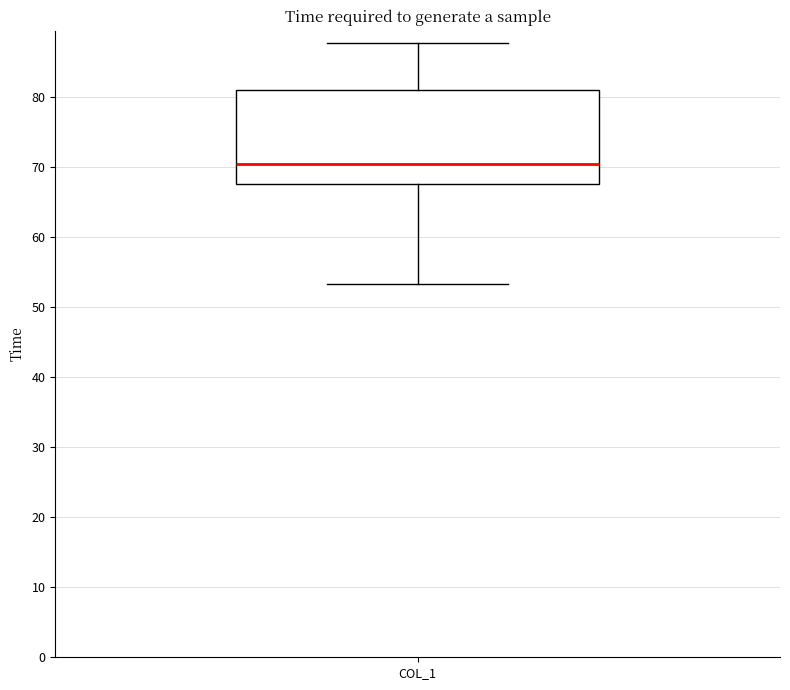

Read this box plot against the y-axis: the position of the median line, the range covered by the box, and the ends of both whiskers. The values are not printed on the chart, so give them approximately, as read against the axis.

median 71, box 68 to 81, whiskers 53 to 88